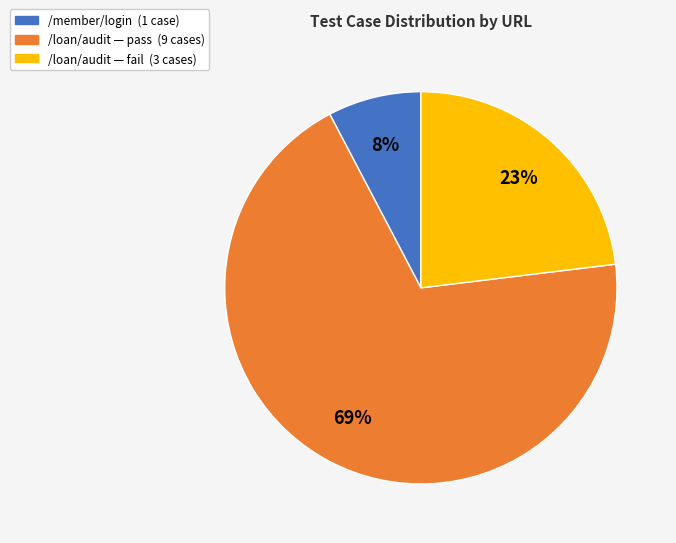

Is there any slice that represents more than half of the pie?

Yes